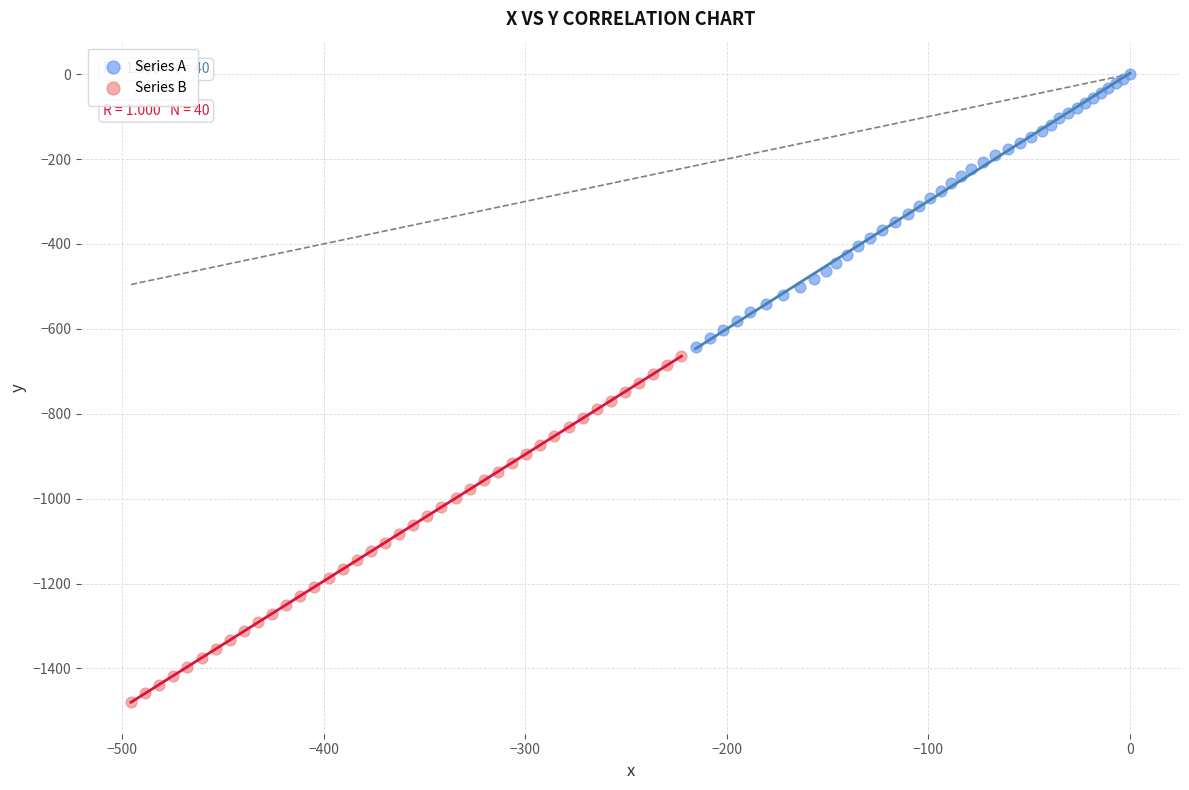

Which series reaches the minimum Y coordinate?

Series B